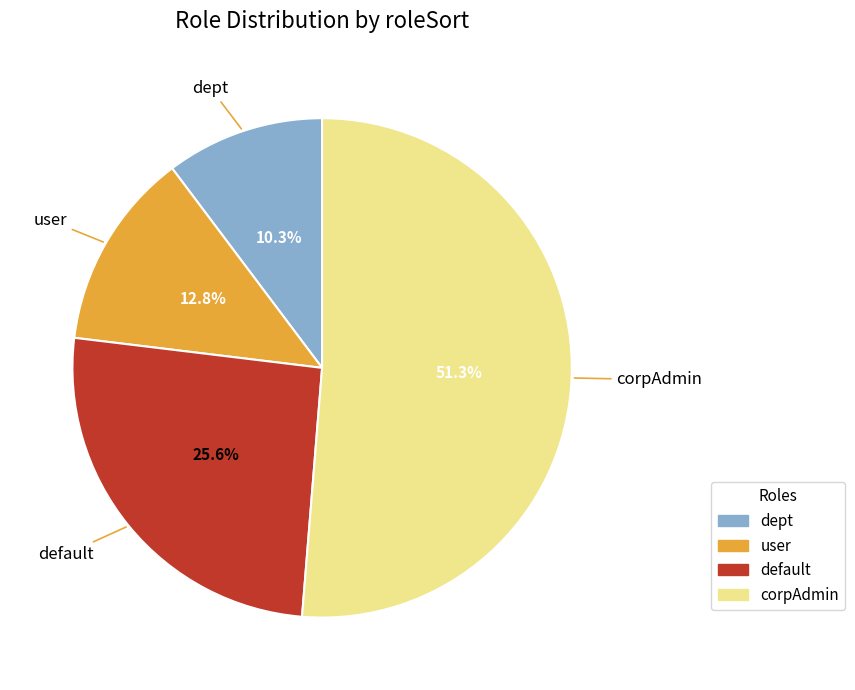

Count the number of slices in the pie.

4